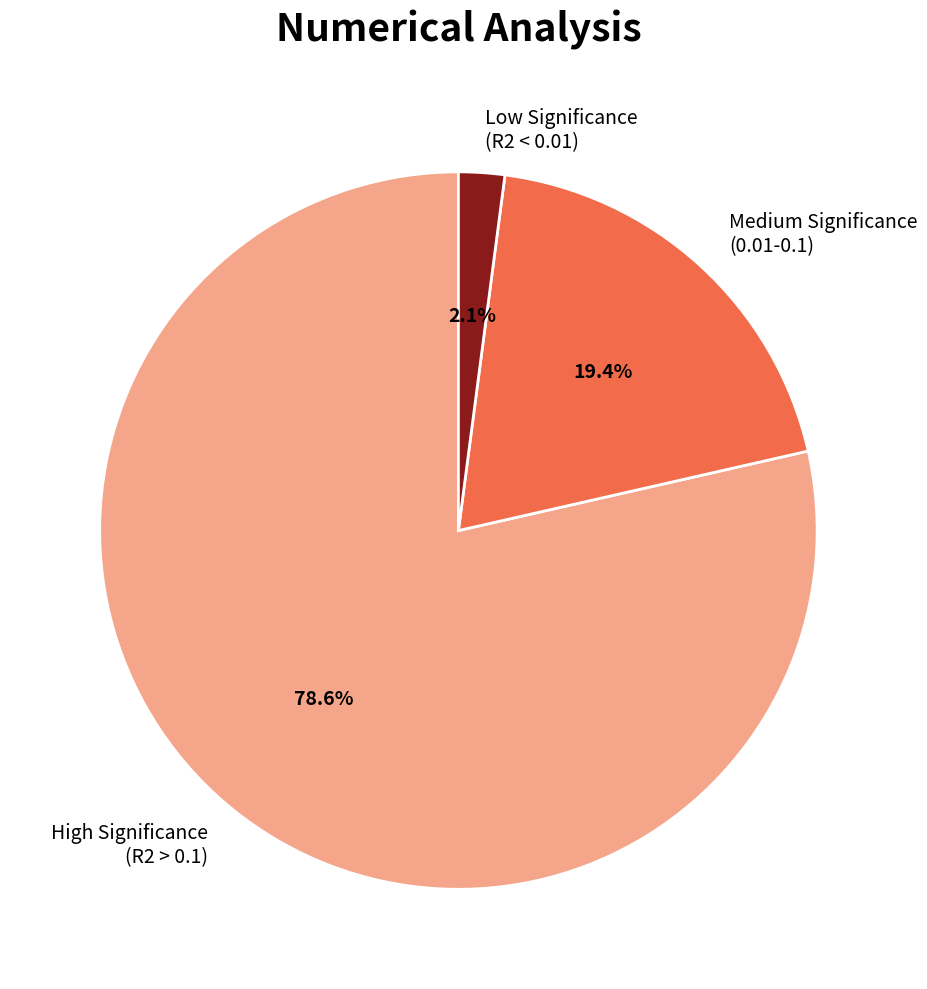

To the nearest percent, what is the average slice percentage?

33%